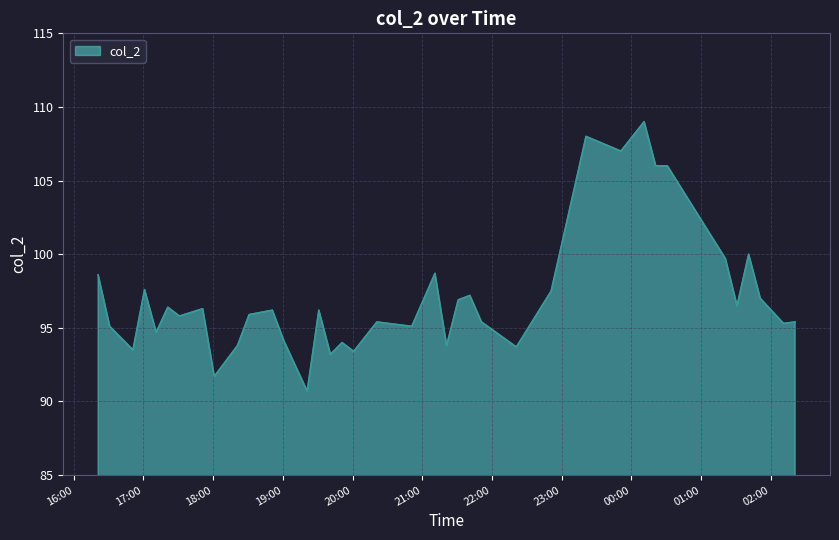

What is the smallest value displayed?

90.7